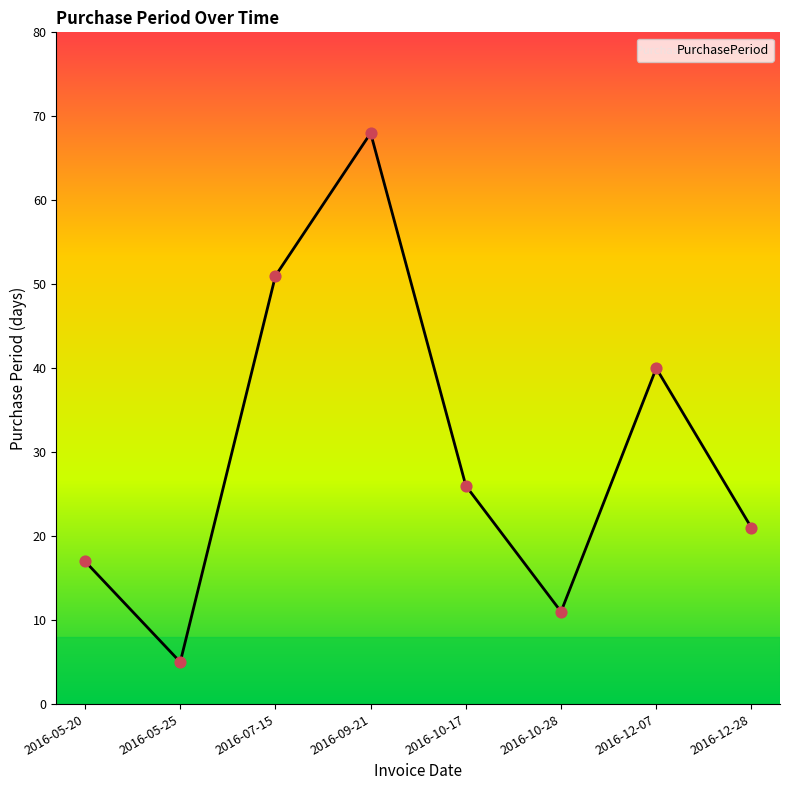

Which has a higher value, 2016-10-28 or 2016-07-15?

2016-07-15